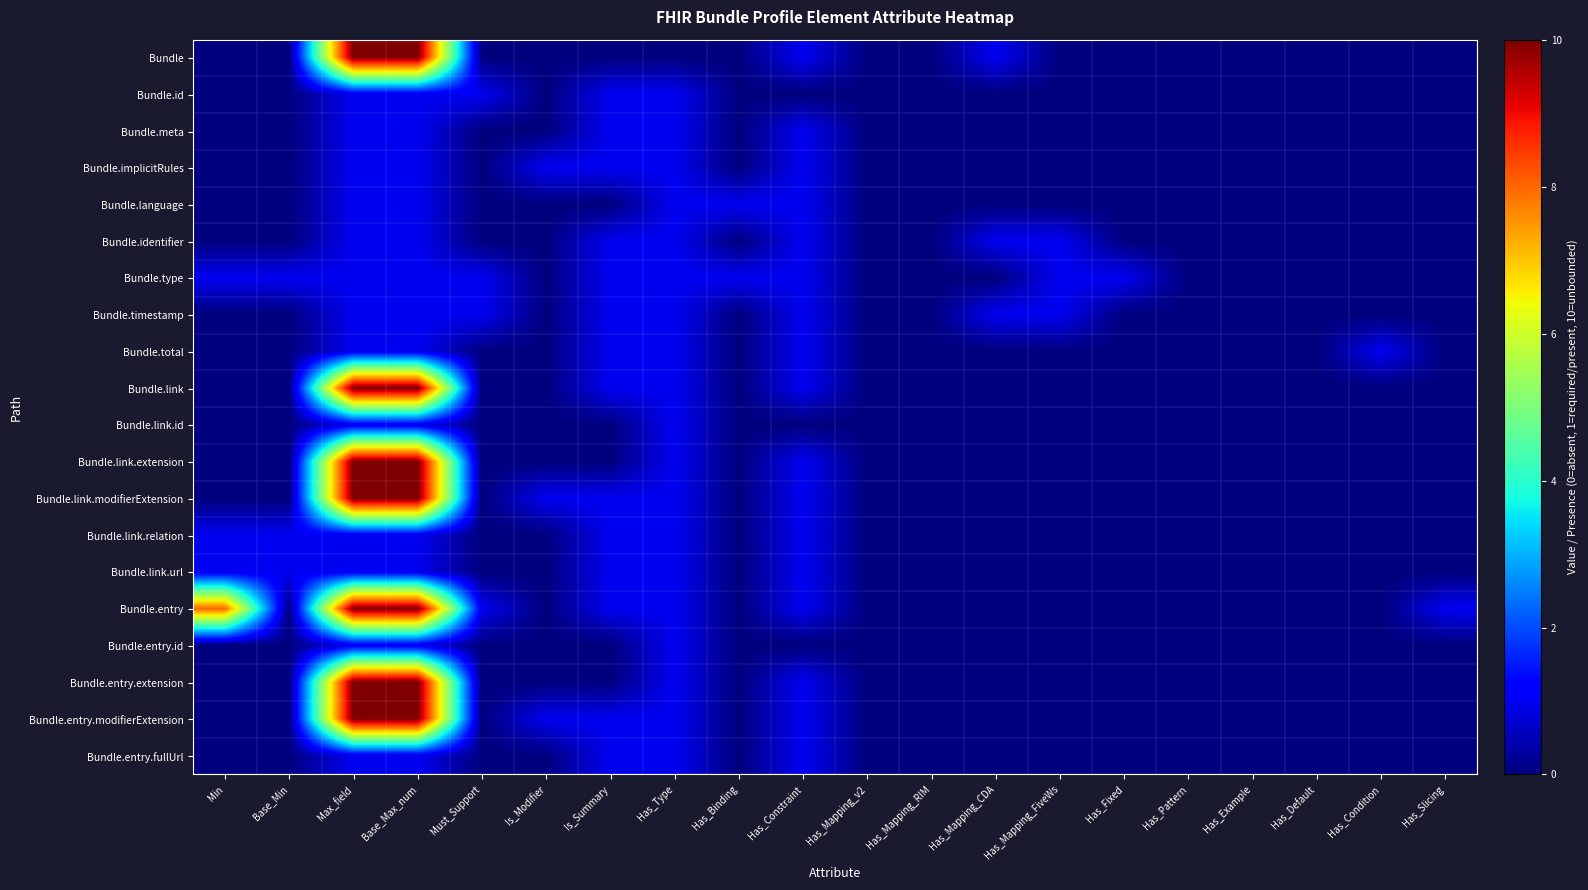

How many data points does each series have?

20